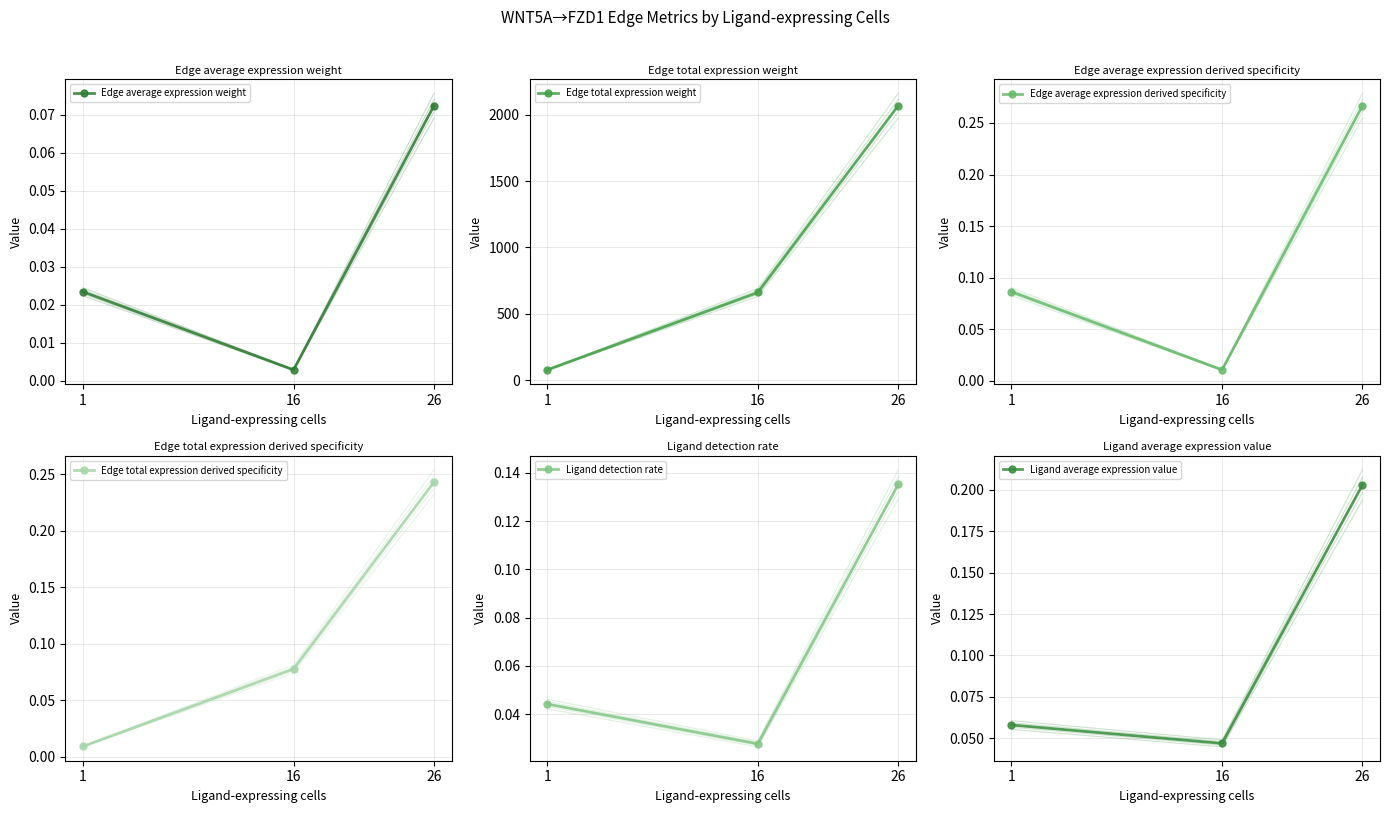

True or false: Edge total expression weight has a value of 77.5 at 1.

True